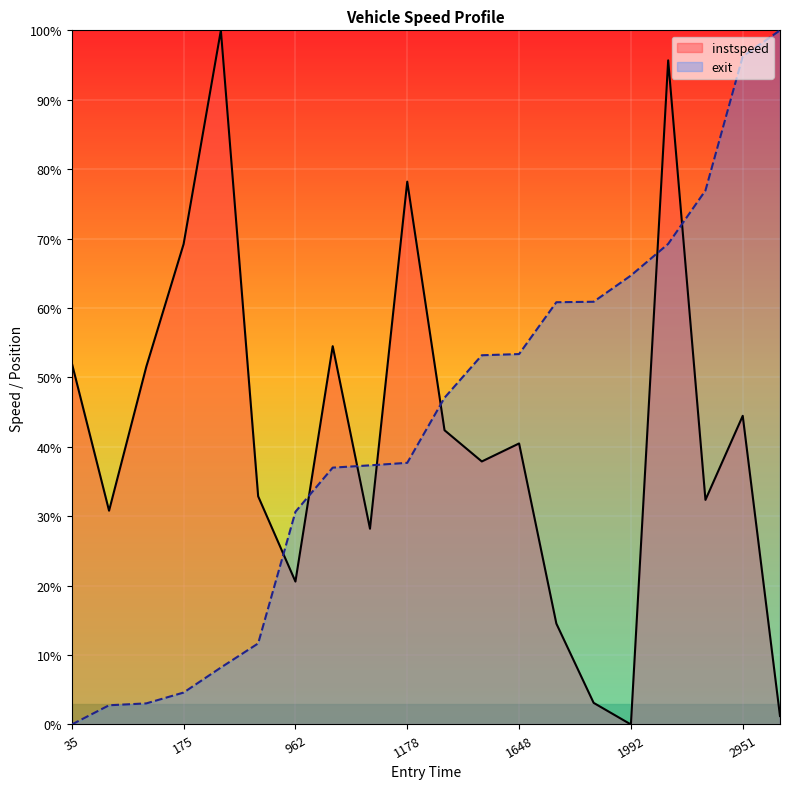

What is the average value of the instspeed series?

0.4